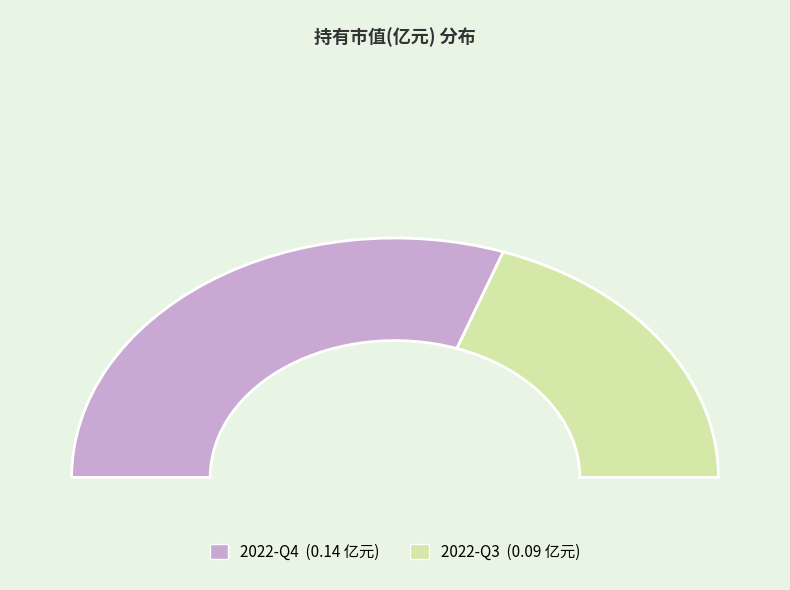

Does any single category account for the majority?

Yes